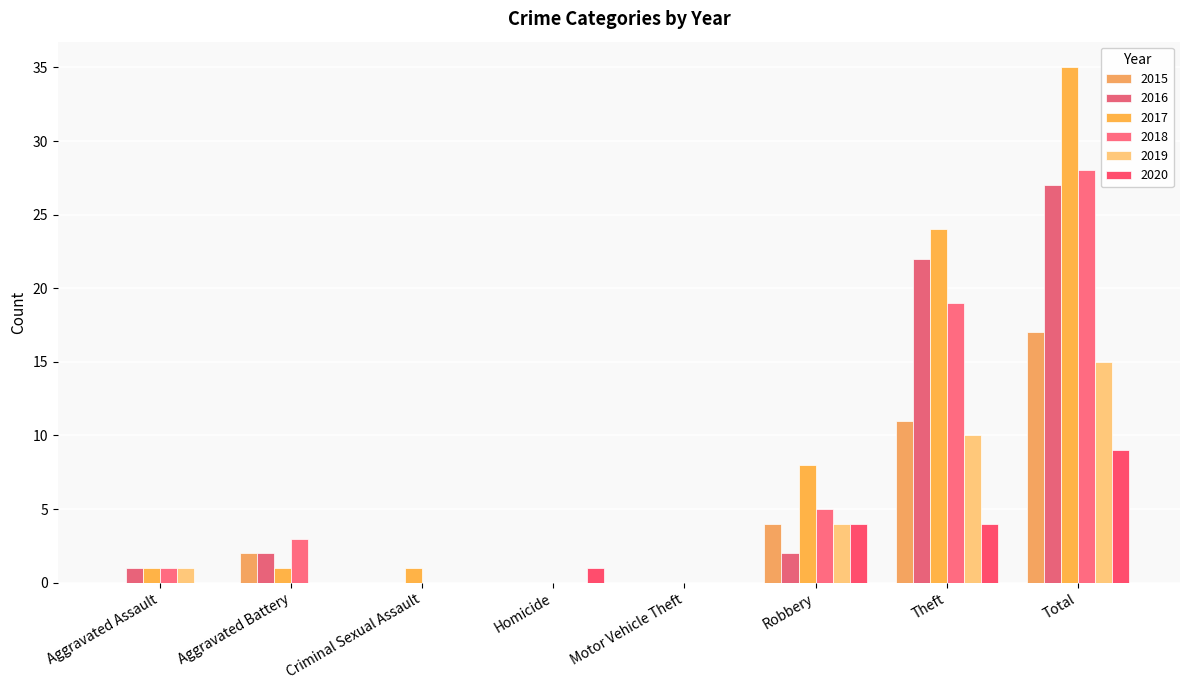

Is it true that 2018 equals 0 at Criminal Sexual Assault?

True